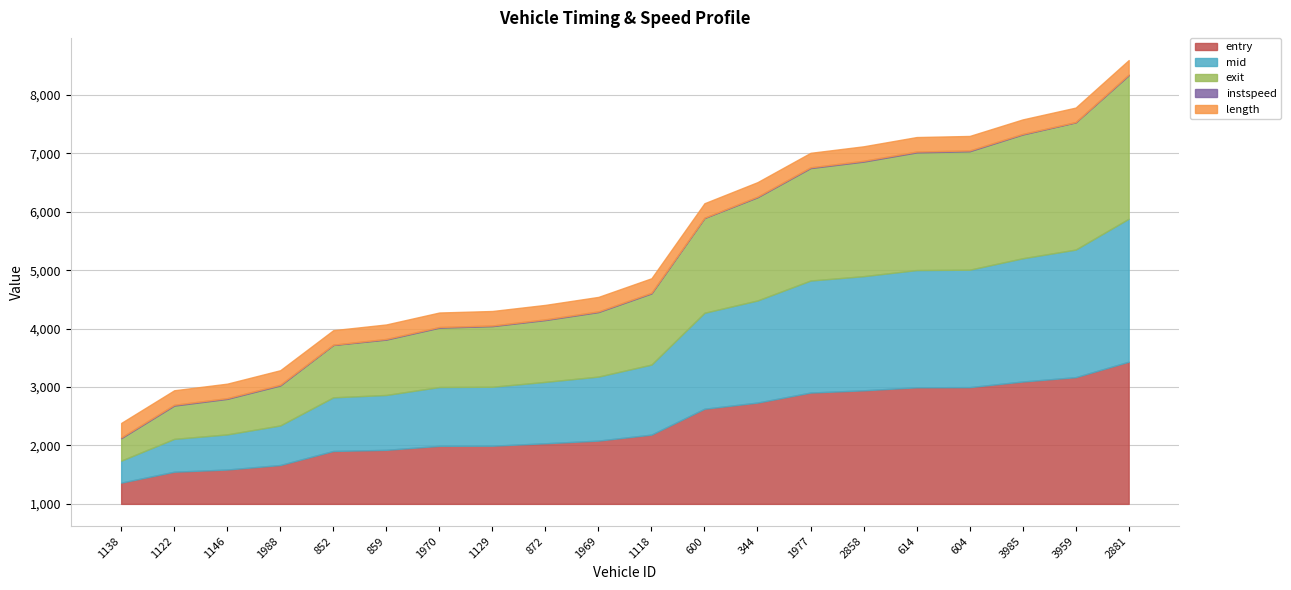

Which category has the lowest value in the mid series?

1138